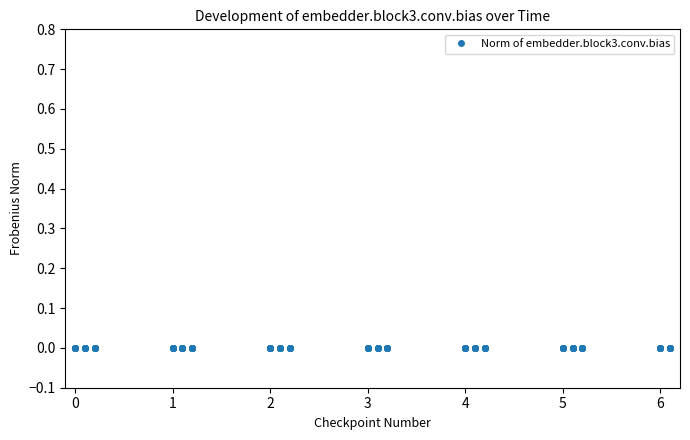

True or false: col_6 and col_2 intersect in this chart.

False